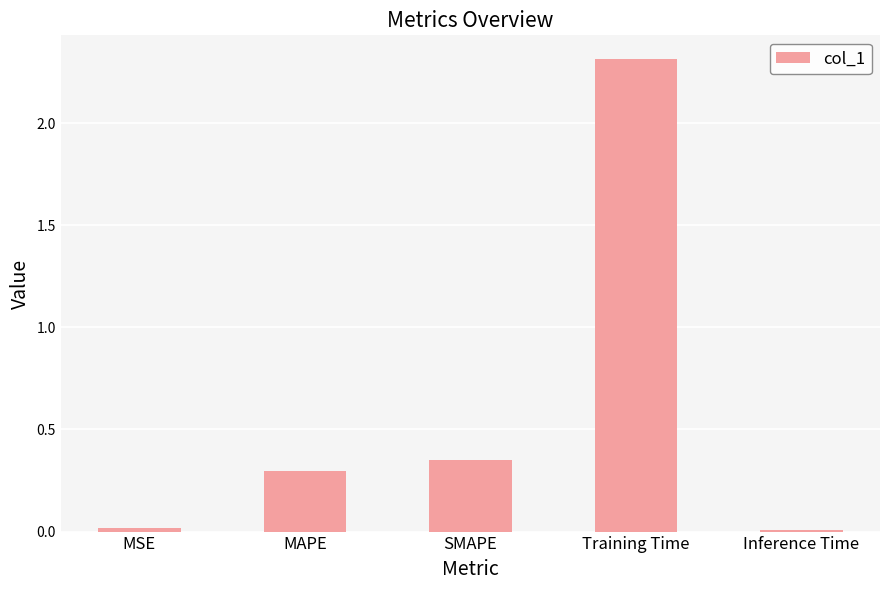

How many bars are there in total?

5